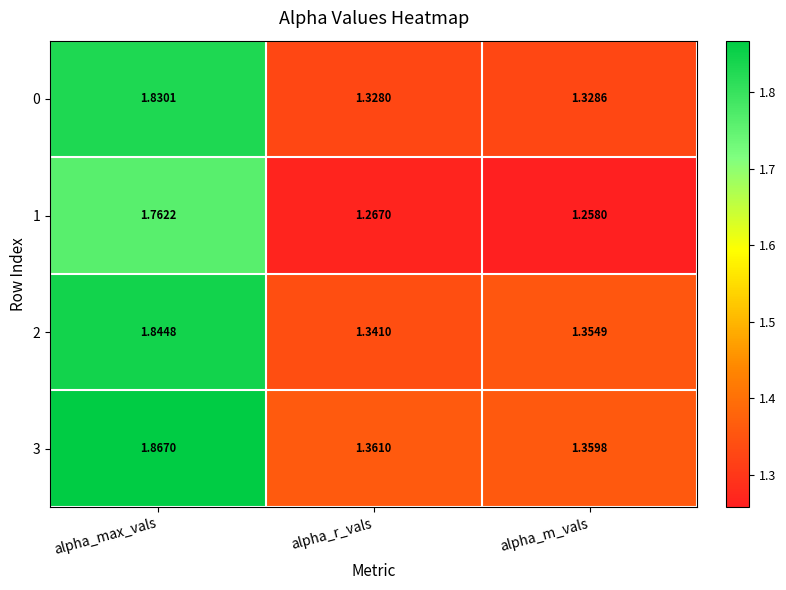

At which category does the chart reach its peak across all series?

alpha_max_vals